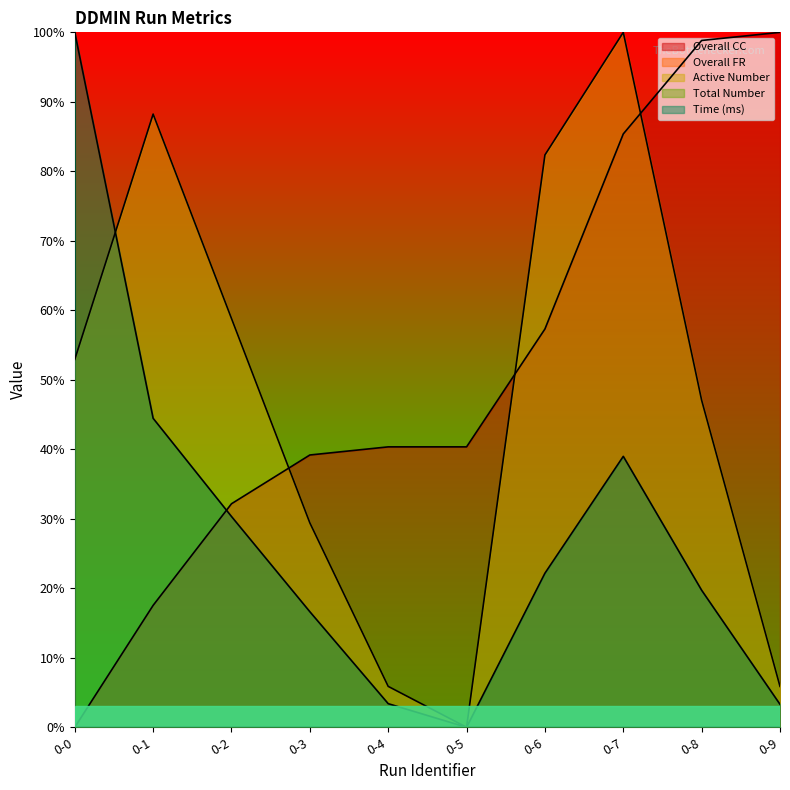

Reading left to right, what are all the values shown in this chart?

Overall CC: 0.0	17.5	32.2	39.2	40.4	40.4	57.3	85.4	98.8	100.0
Active Number: 52.9	88.2	58.8	29.4	5.9	0.0	82.4	100.0	47.1	5.9
Time (ms): 100.0	44.5	30.3	16.6	3.4	0.0	22.2	39.0	19.7	3.3